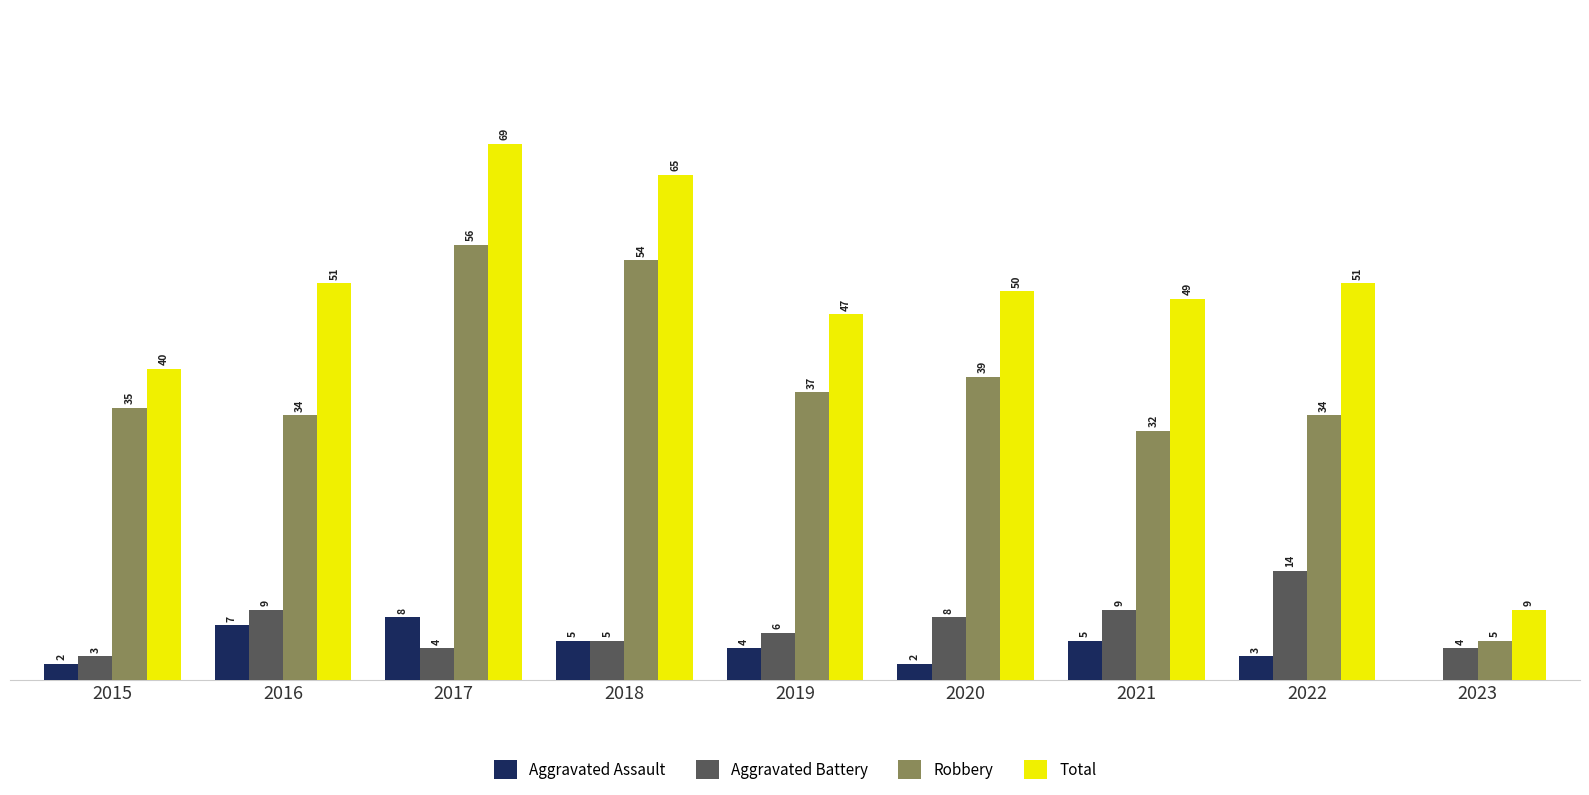

Between 2016 and 2018, which series saw the biggest shift?

Robbery